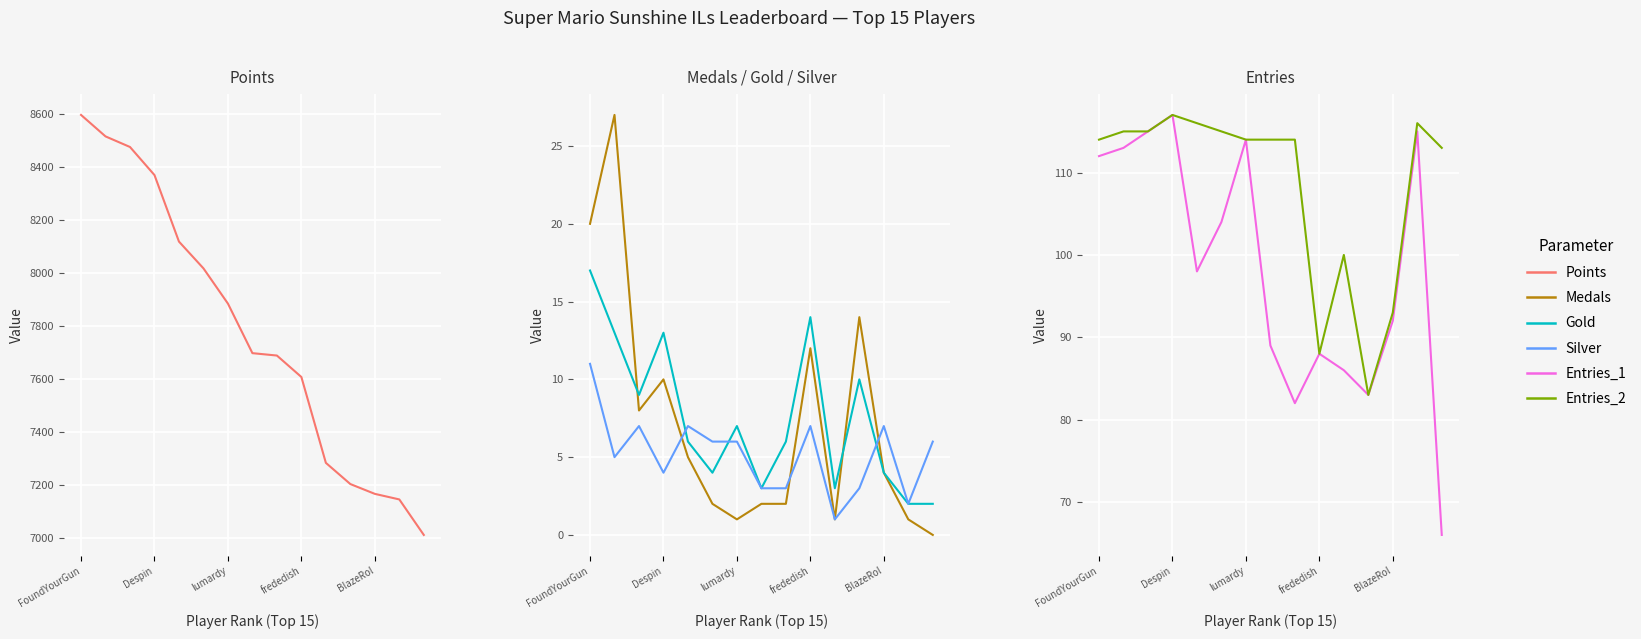

At which label does Gold first exceed 6?

FoundYourGun